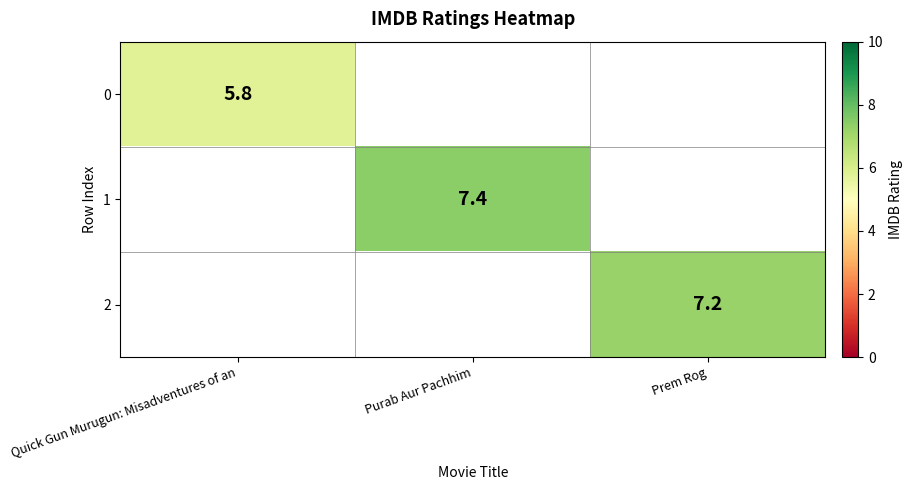

Is it true that 2 equals 4.5 at Prem Rog?

False